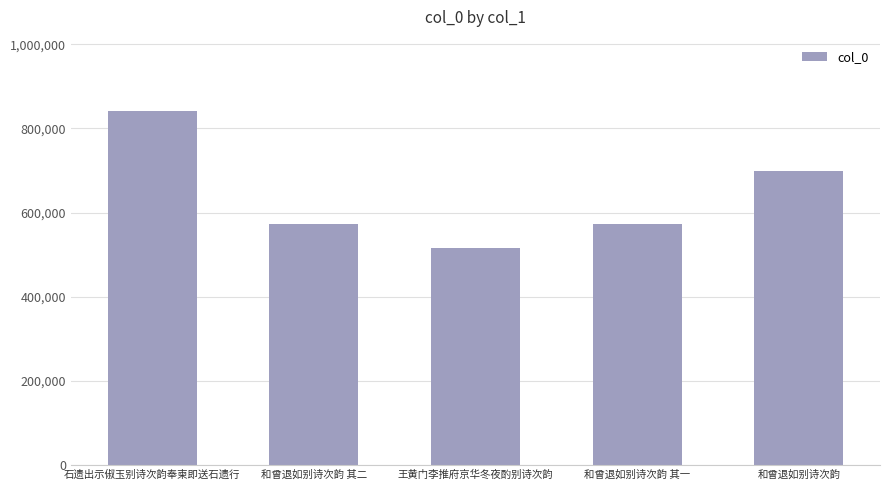

The chart shows a value of 573211 at 和曾退如别诗次韵 其二. True or false?

True